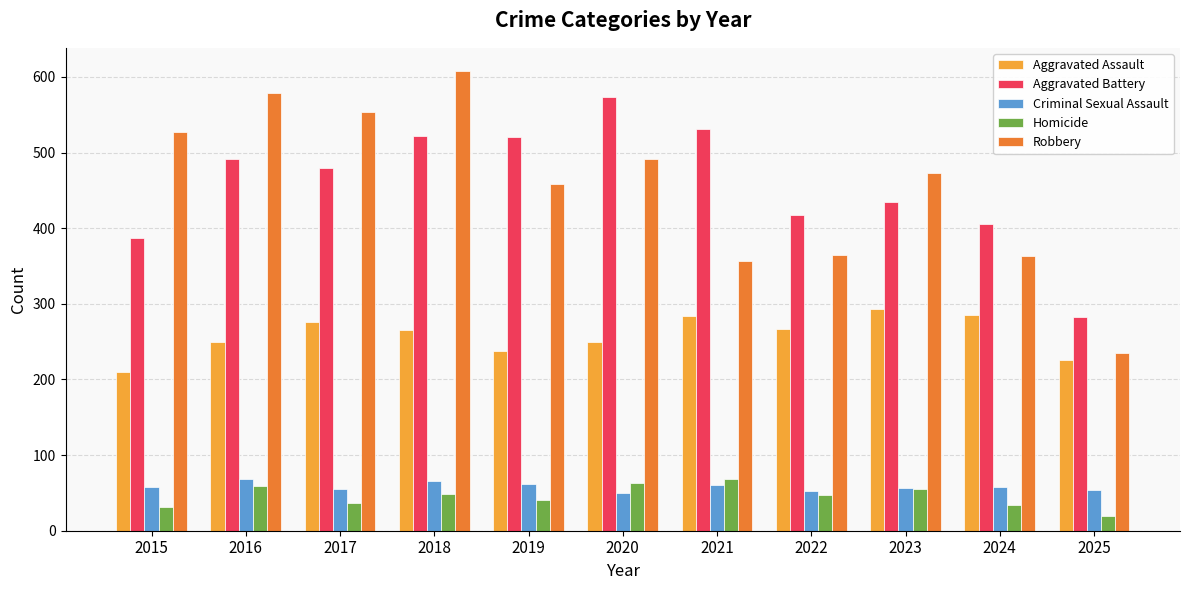

What is the difference between the maximum and minimum values in the Aggravated Battery series?

291